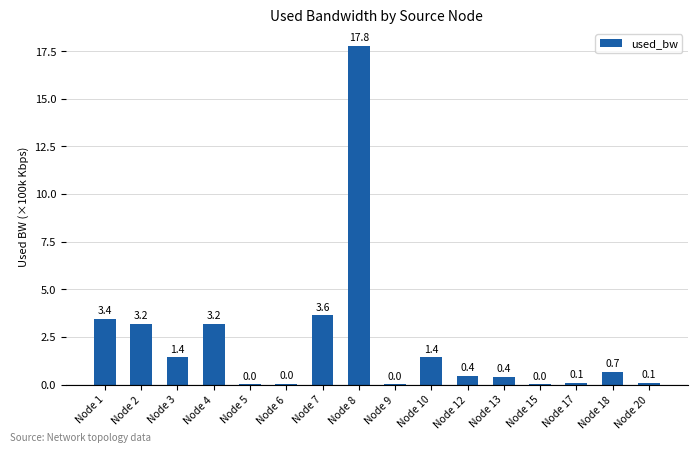

Between Node 1 and Node 6, which is larger?

Node 1